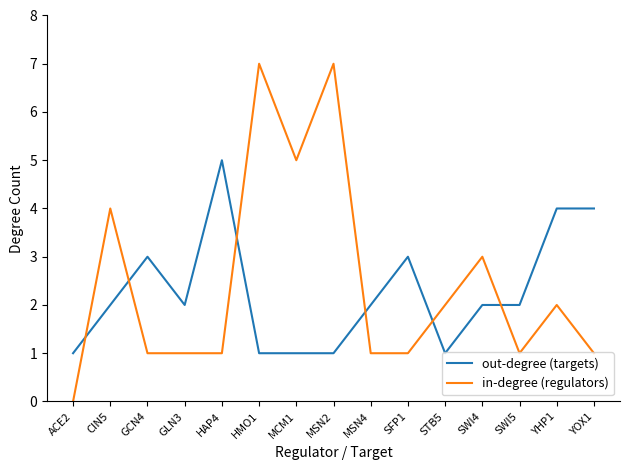

Reading right to left, what are all the values shown in this chart?

out-degree (targets): 4	4	2	2	1	3	2	1	1	1	5	2	3	2	1
in-degree (regulators): 1	2	1	3	2	1	1	7	5	7	1	1	1	4	0